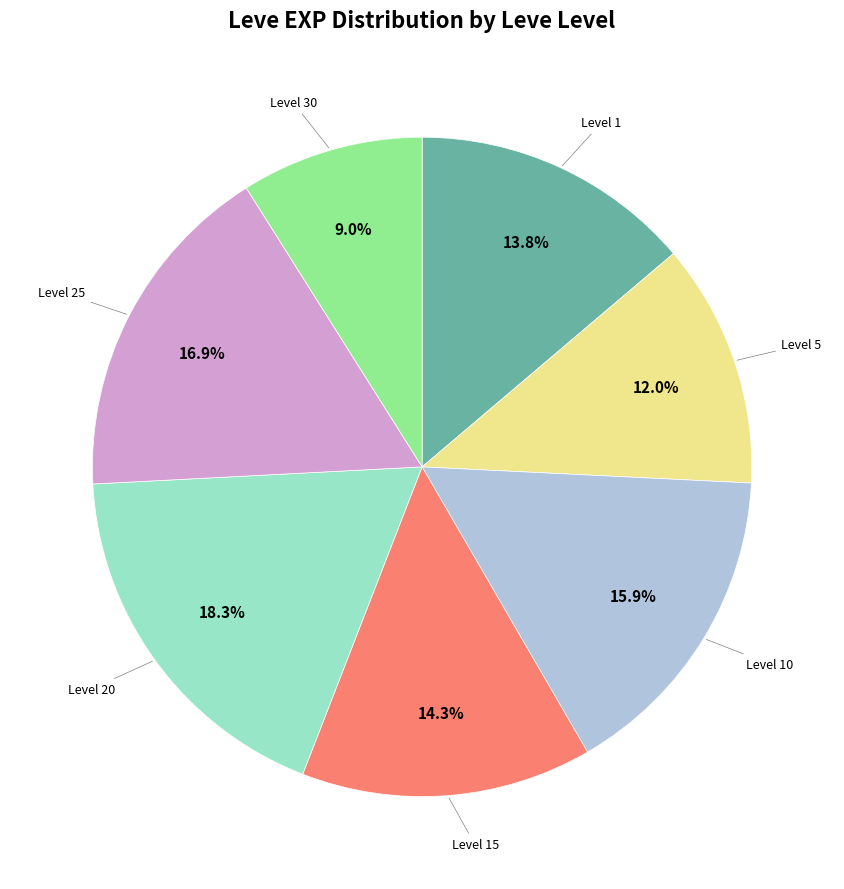

Which slice is the smallest?

Level 30